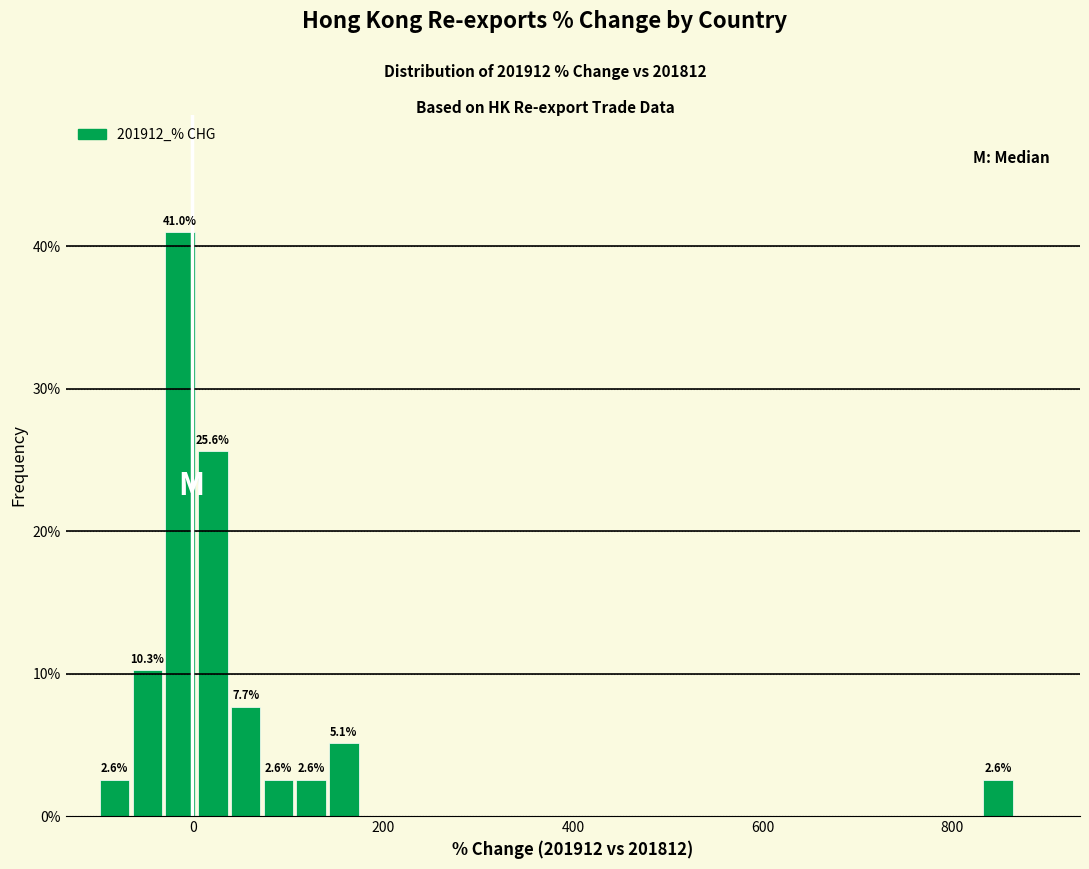

Around what value on the x-axis is the tallest bar? Give the approximate position of its centre, as read against the axis.

-20